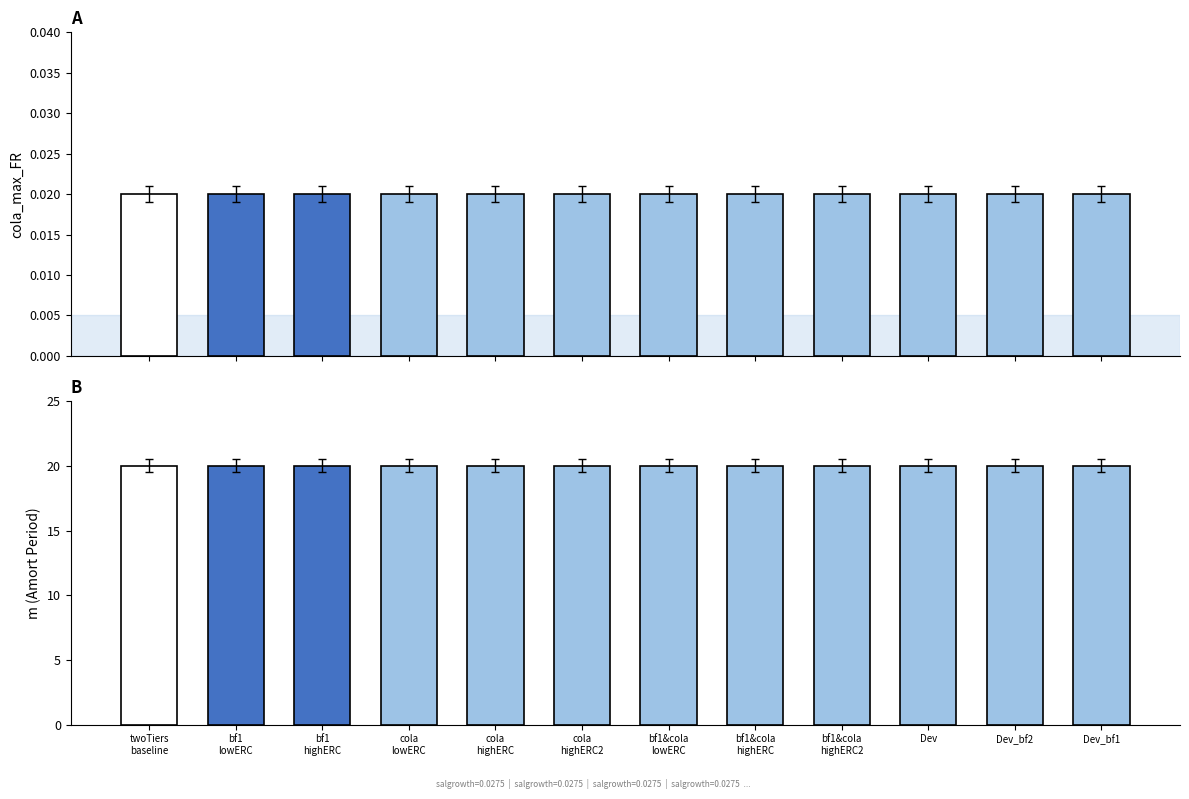

At which category does the chart reach its minimum across all series?

twoTiers
baseline